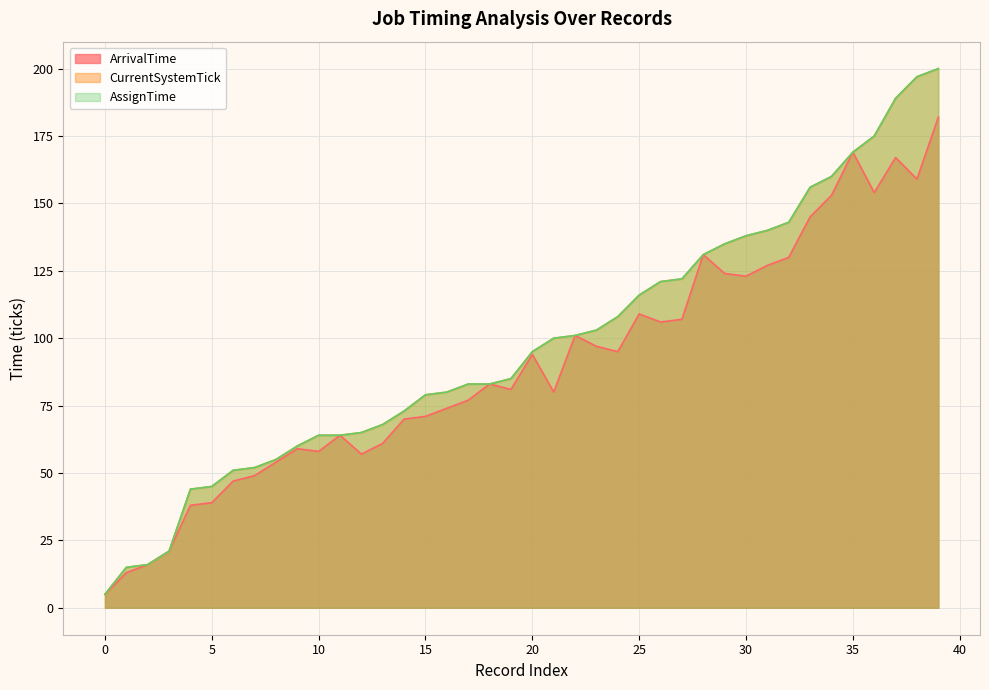

At how many categories does at least one series exceed 193?

2